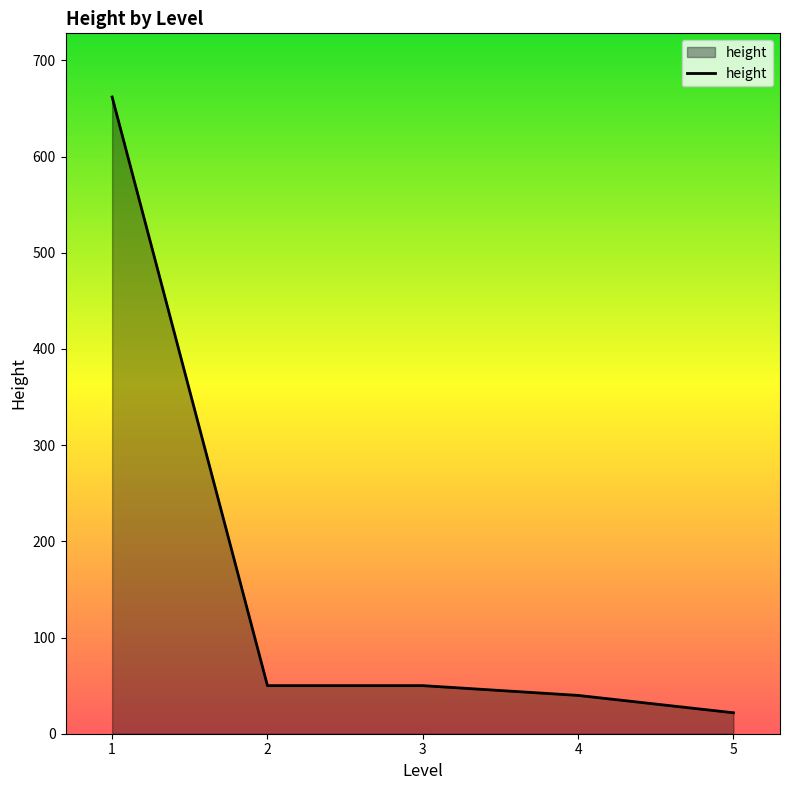

What is the approximate value at 5?

21.8